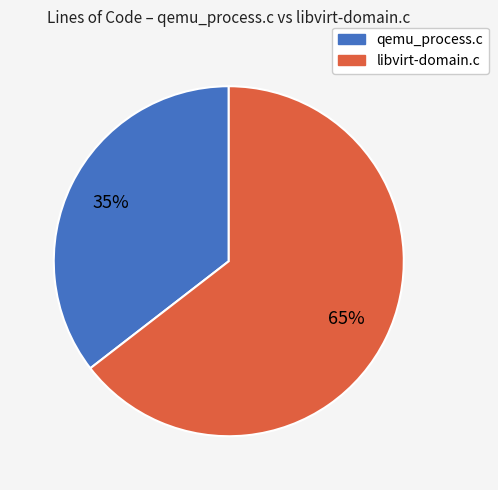

Rank the categories by value from lowest to highest.

qemu_process.c, libvirt-domain.c